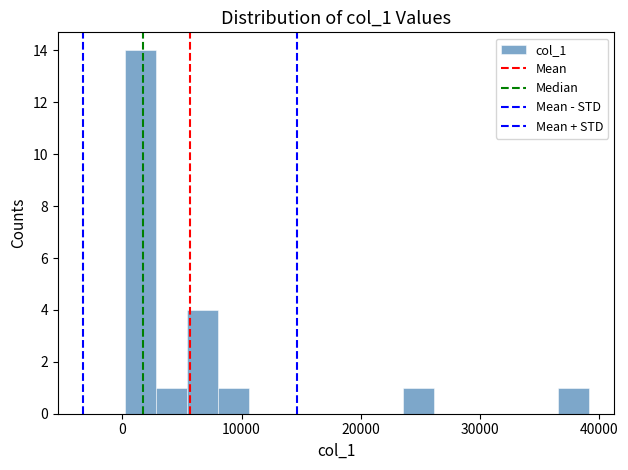

Around what value on the x-axis is the tallest bar? Give the approximate position of its centre, as read against the axis.

2000